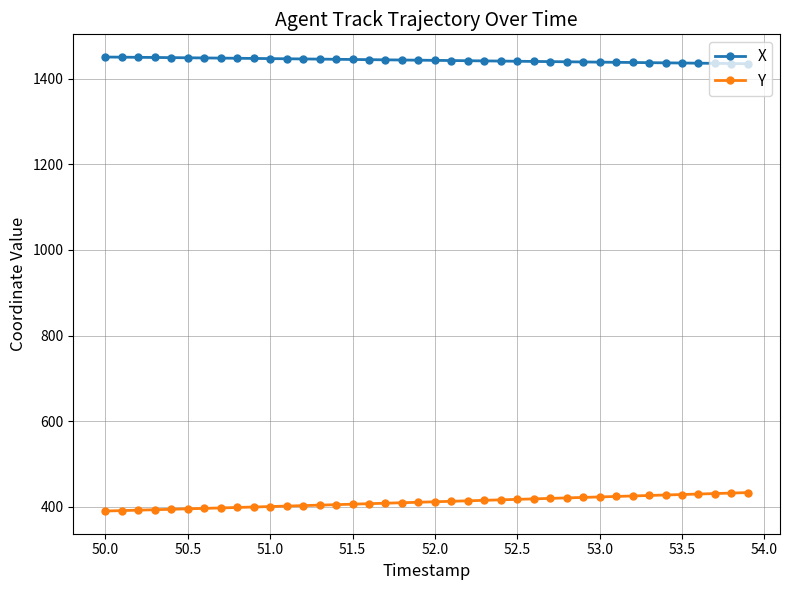

True or false: Y and X intersect in this chart.

False